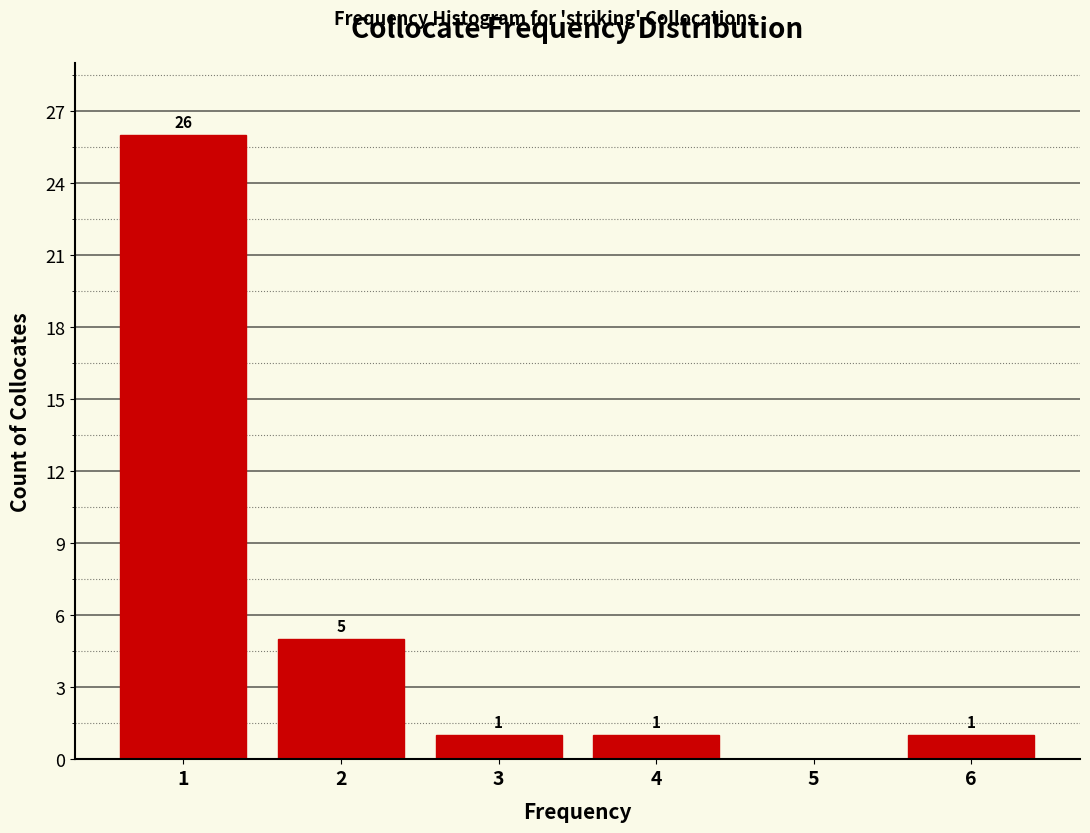

Over which range of the x-axis is the bar tallest?

0.5 to 1.5